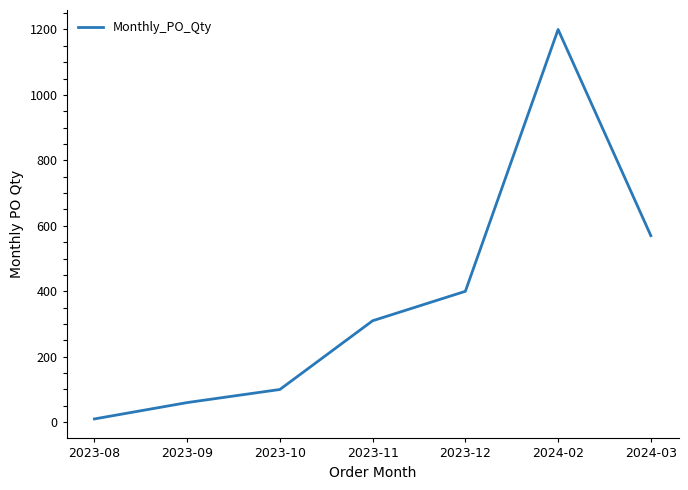

How many lines are shown in the chart?

1